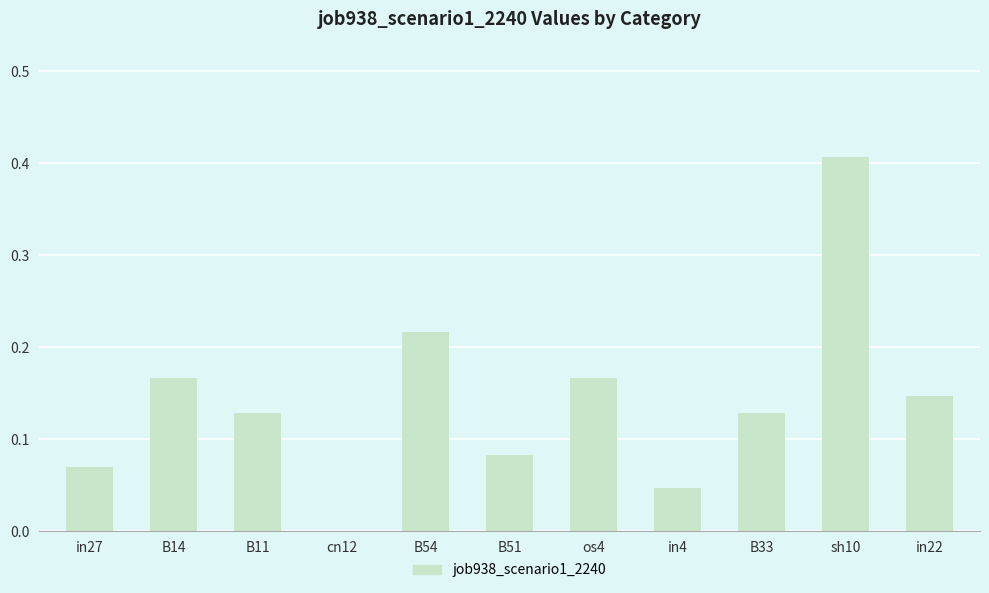

Which category has the highest value across all series?

sh10